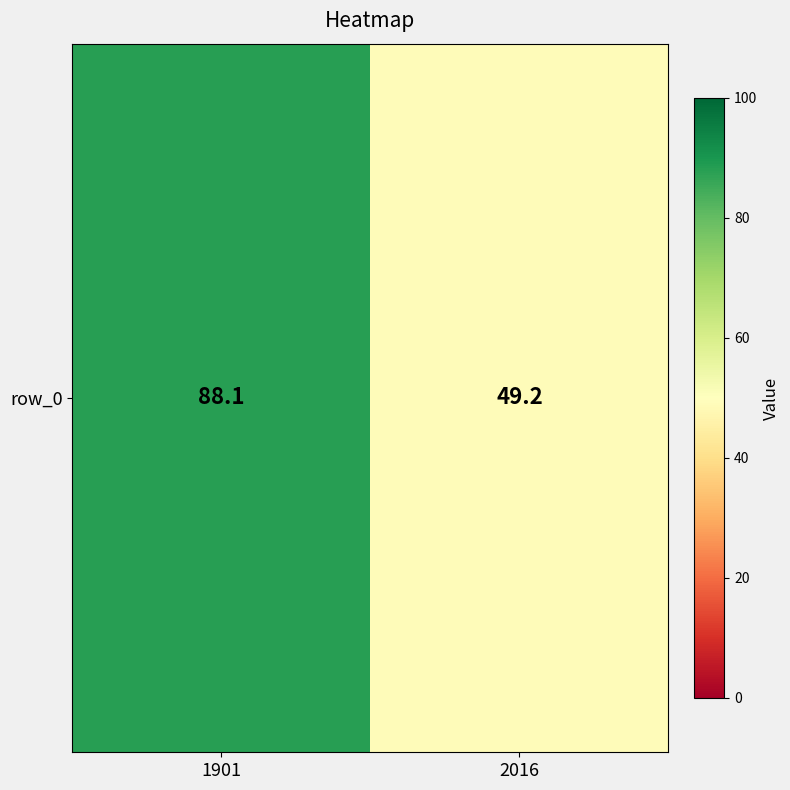

What is the maximum value shown in the chart?

88.1